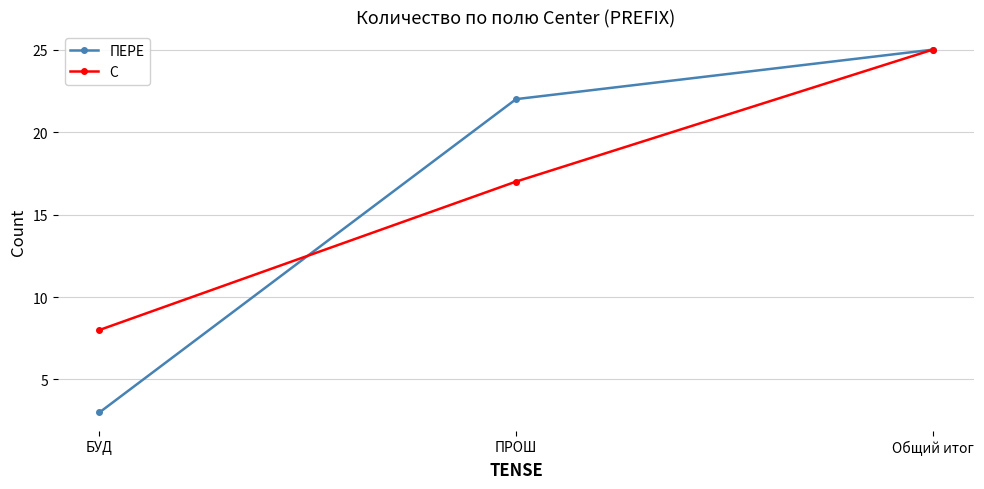

What is the difference between the maximum and minimum values in the С series?

17